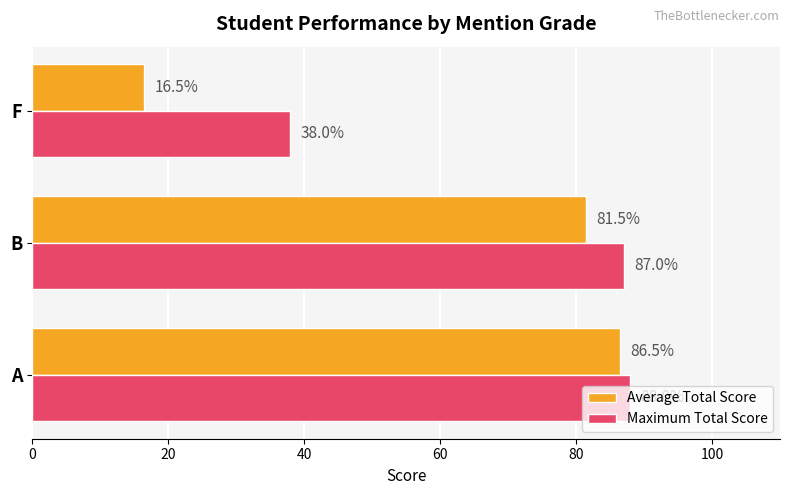

What is the average value of the Maximum Total Score series?

71.0